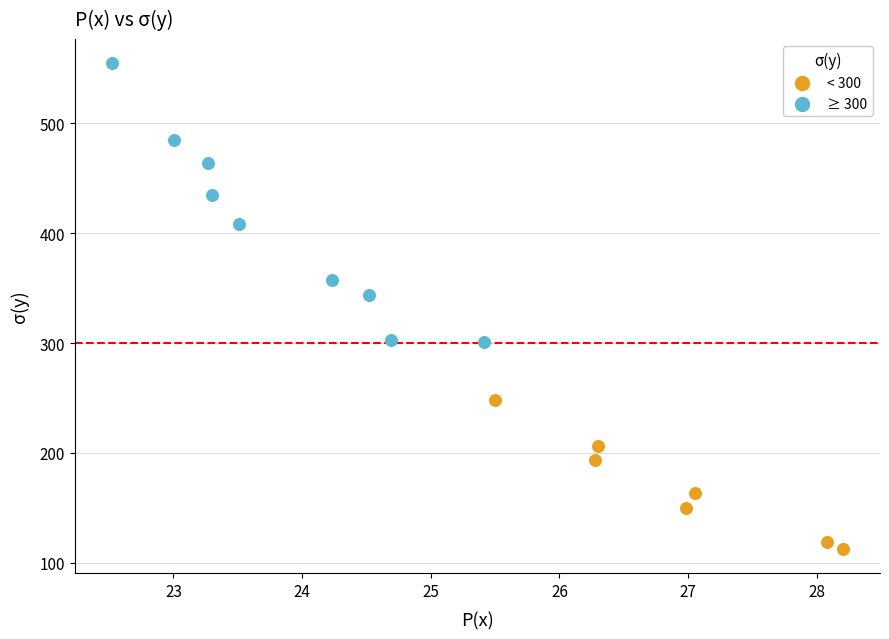

Which series contains the highest Y value?

≥ 300